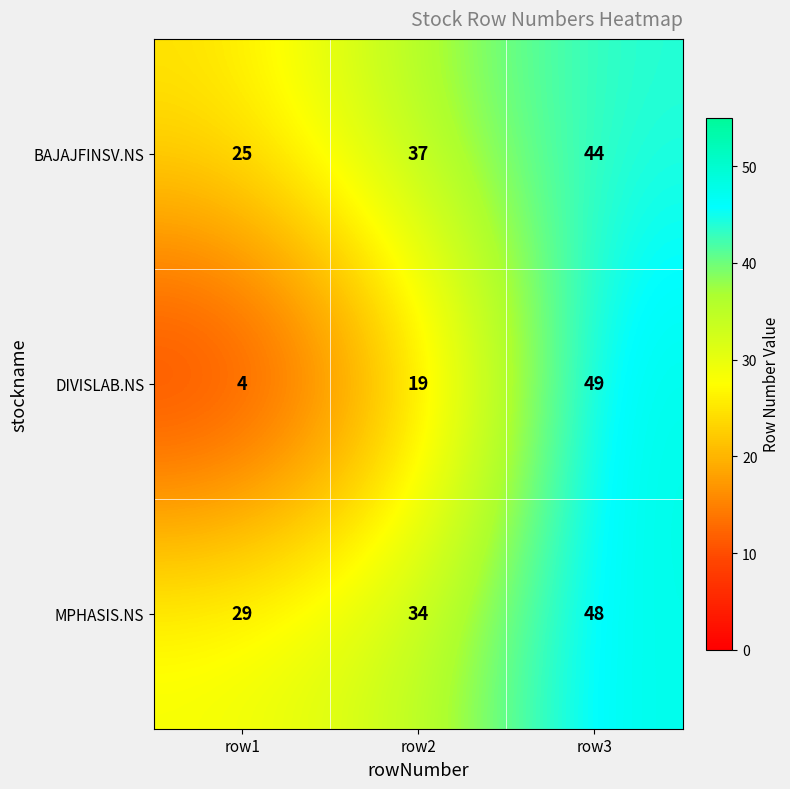

At how many categories does at least one series exceed 15?

3